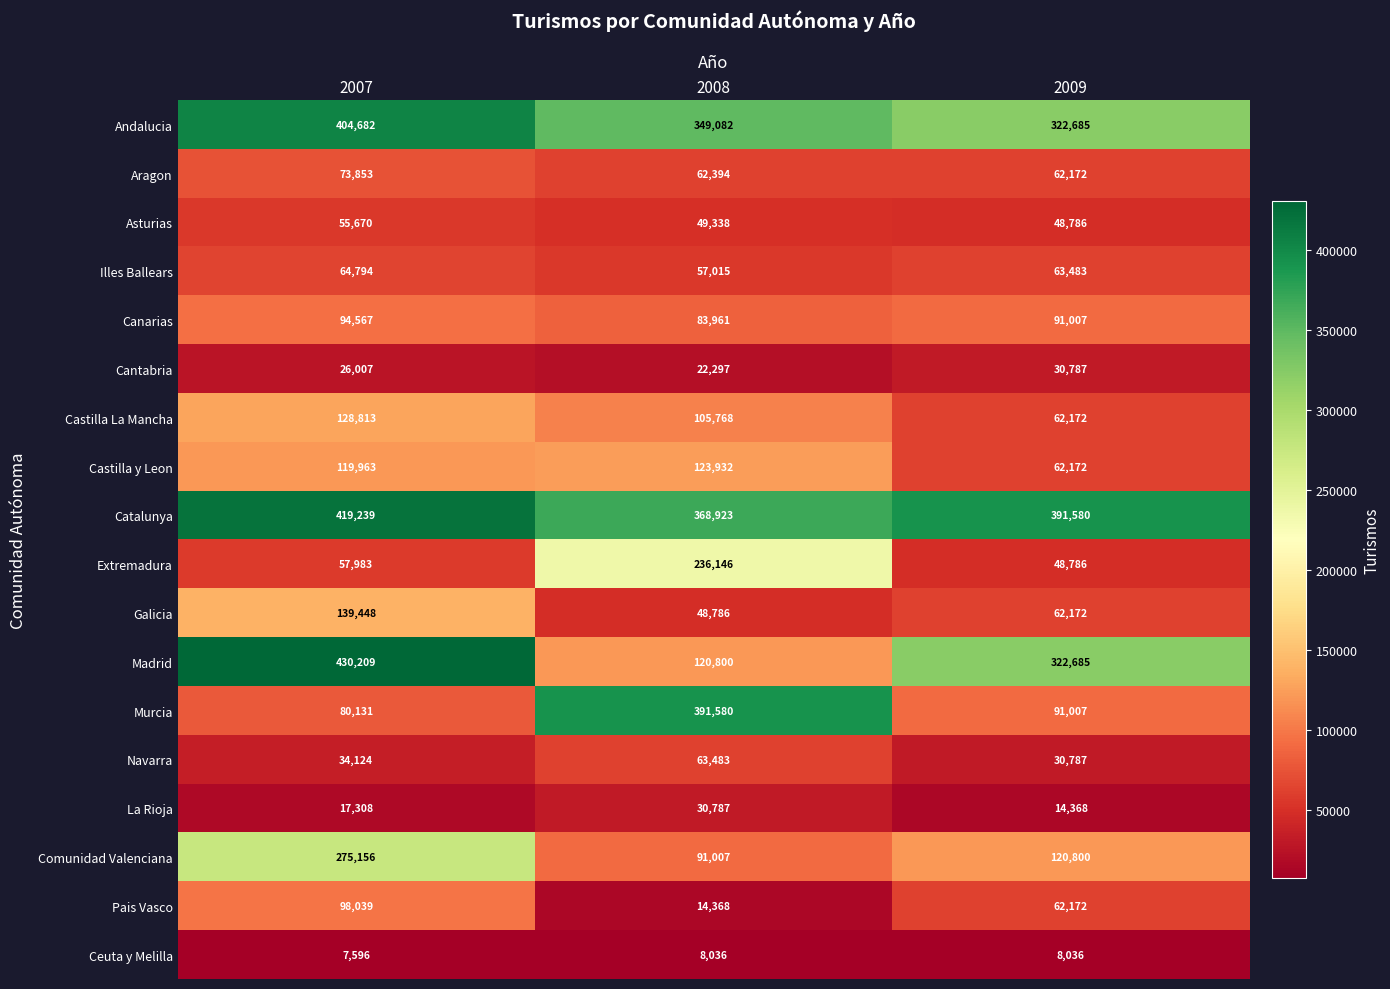

Count the number of data series in this chart.

18